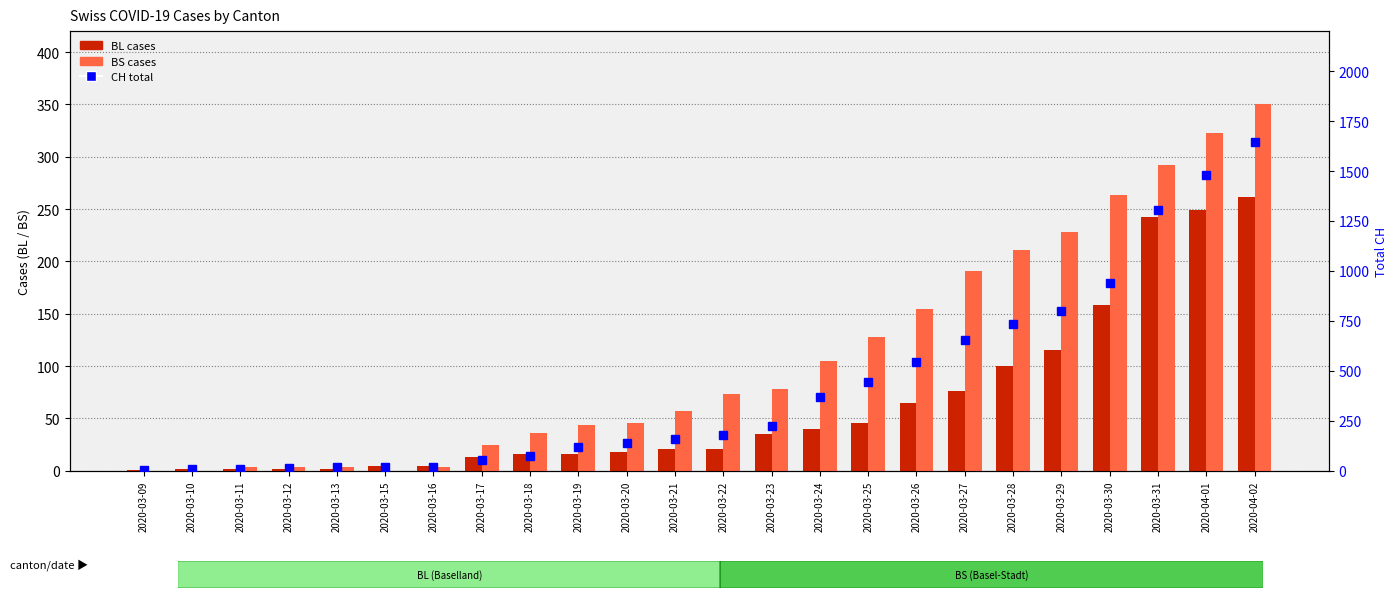

Where is CH (total) nearest to the value 823?

2020-03-29